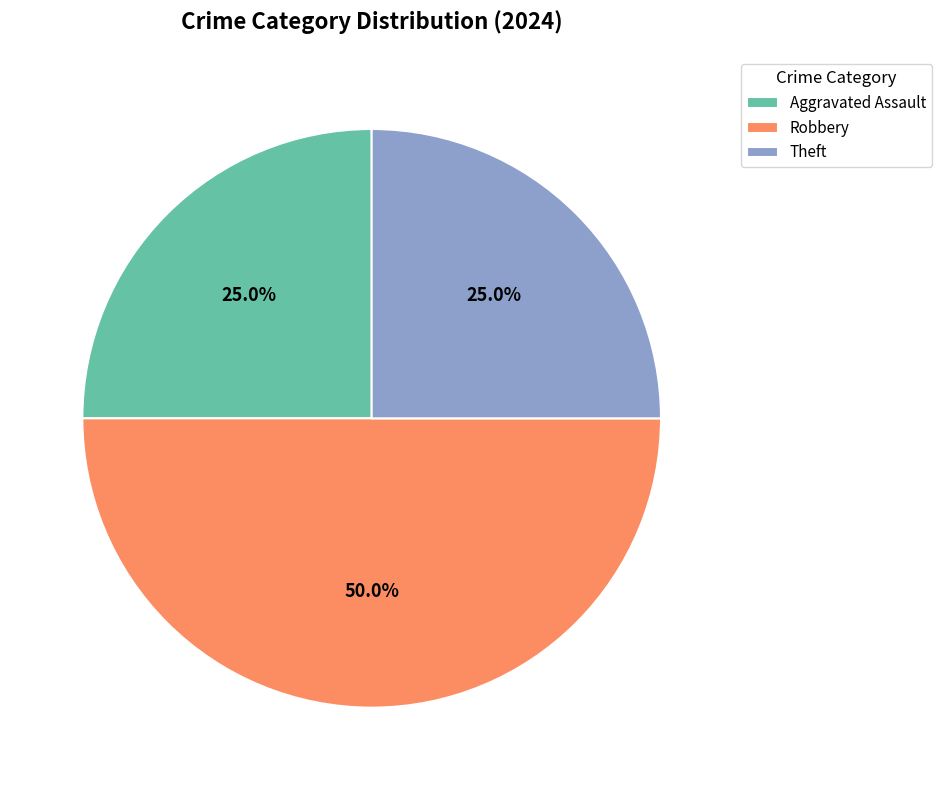

Which category has the biggest portion of the pie?

Robbery